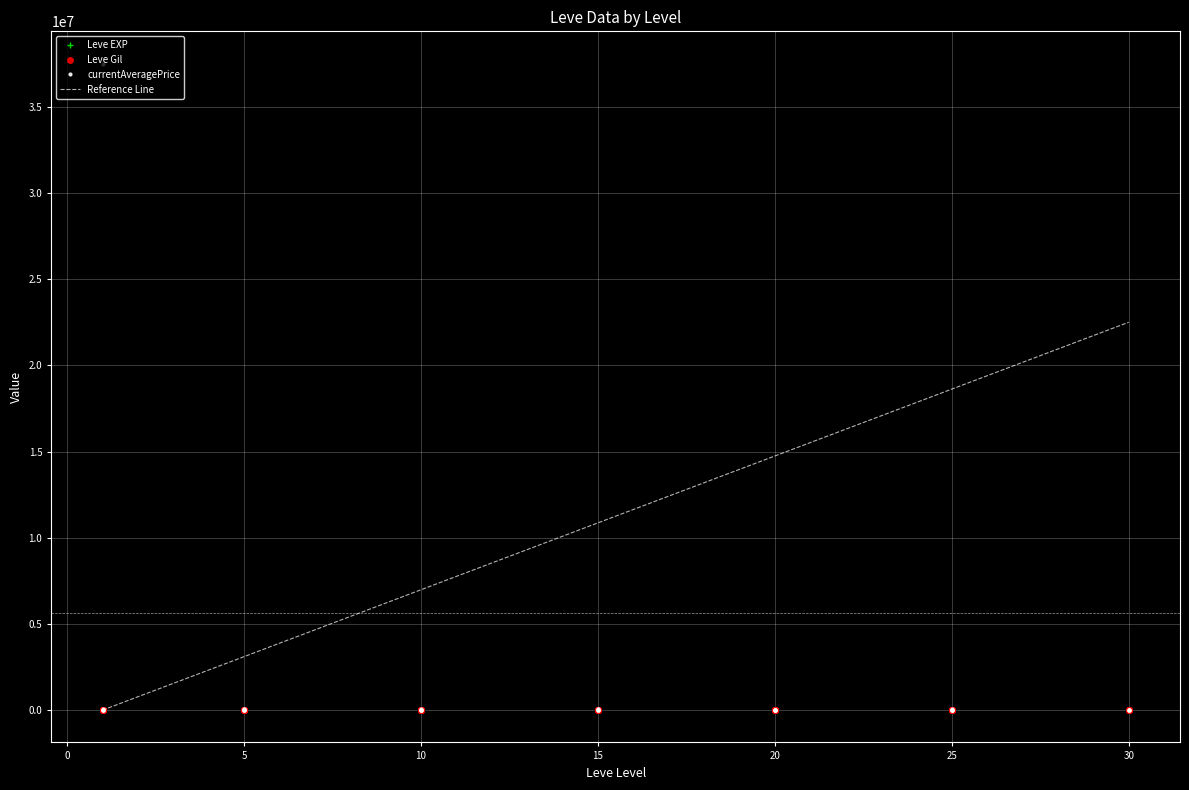

At which category does Leve EXP reach its first local valley?

20